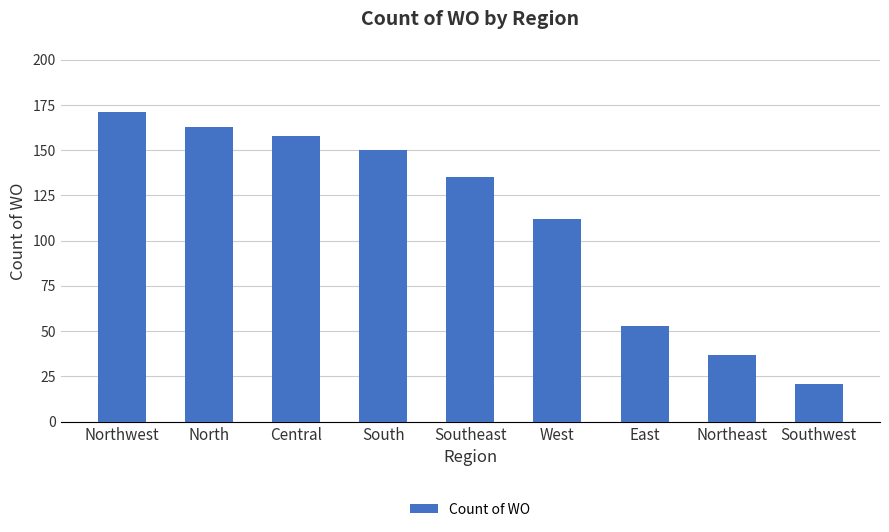

Between North and West, which is larger?

North